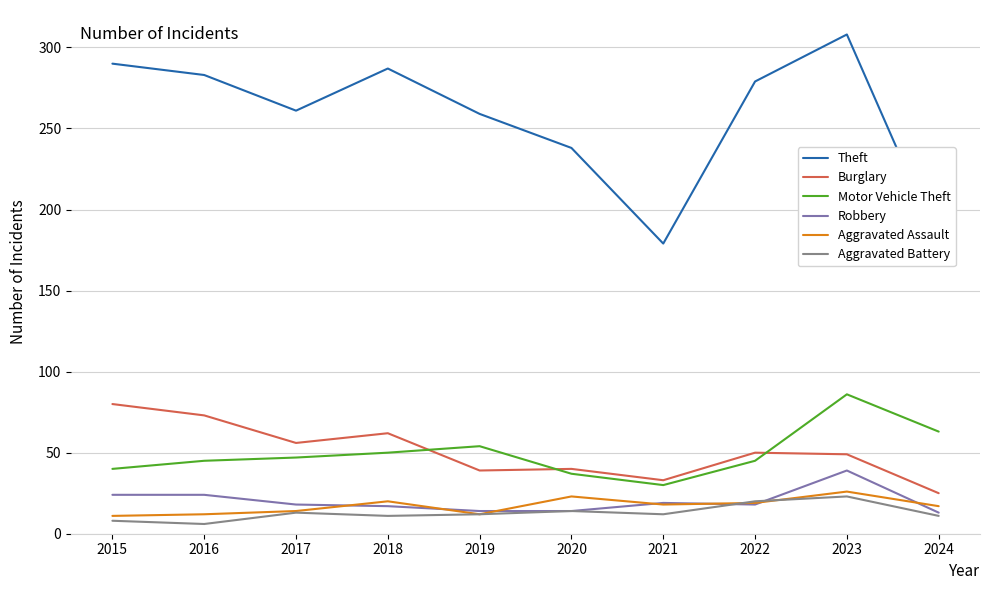

The Robbery series shows 23 at 2019. True or false?

False